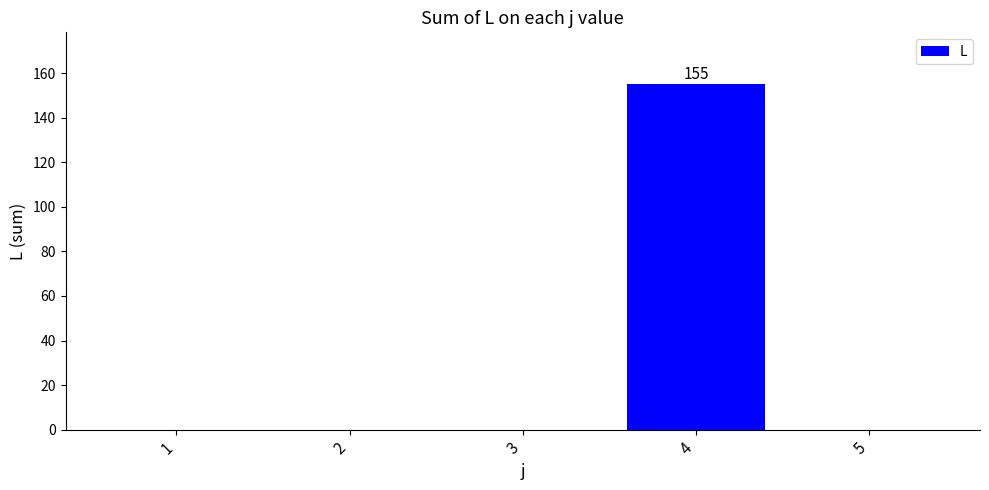

Reading left to right, transcribe all the data shown in this chart.

0	0	0	155	0